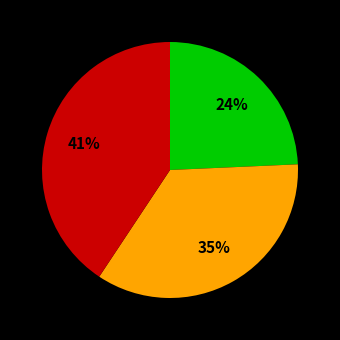

Does any single category account for the majority?

No